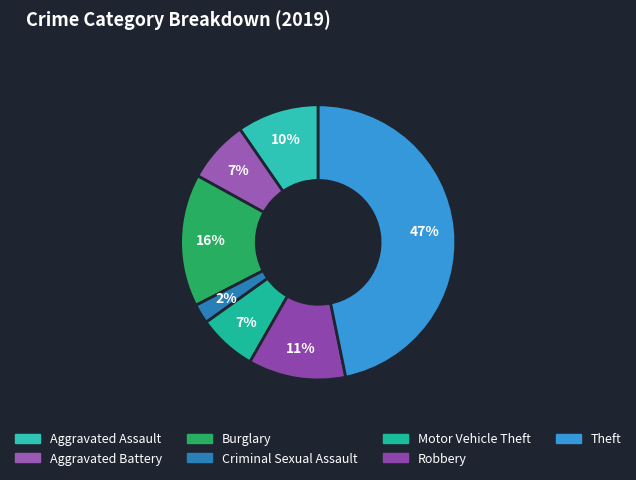

Do Robbery and Aggravated Battery together represent more than half of the pie?

No